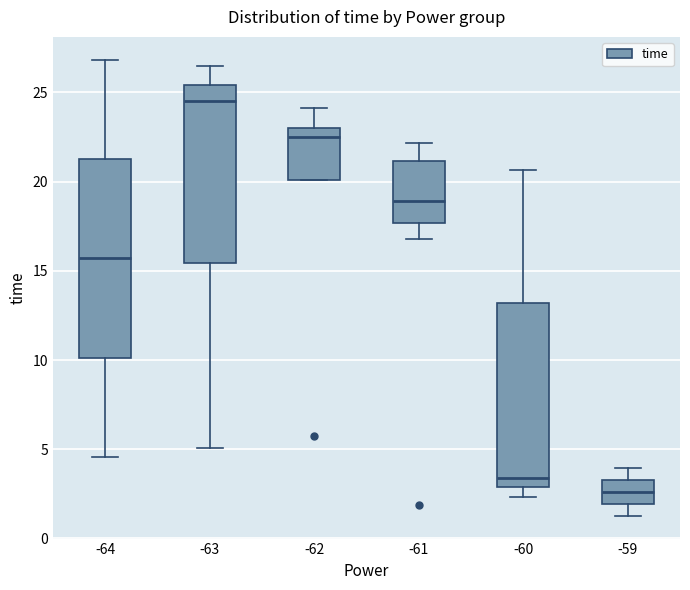

Where is the lower edge of the box at x = -60 on the y-axis? The values are not printed on the chart, so give them approximately, as read against the axis.

3.0